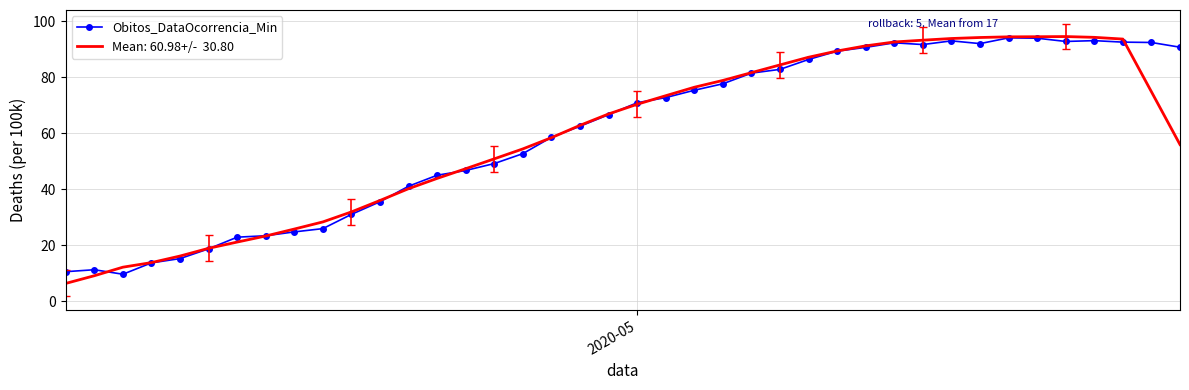

What is the minimum value shown in the chart?

6.3